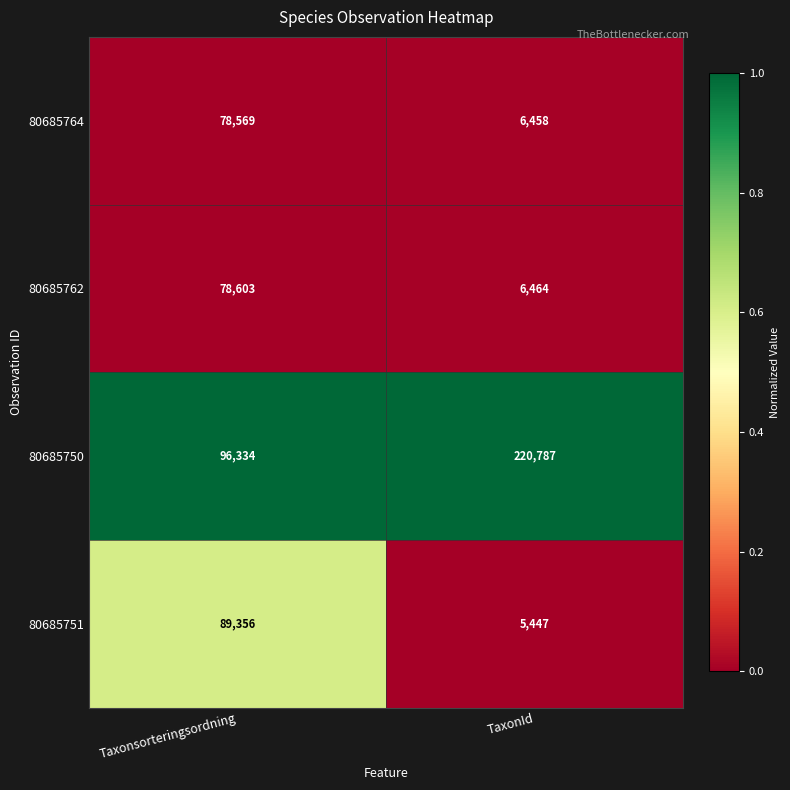

At which label is 80685762 closest to 42533?

TaxonId